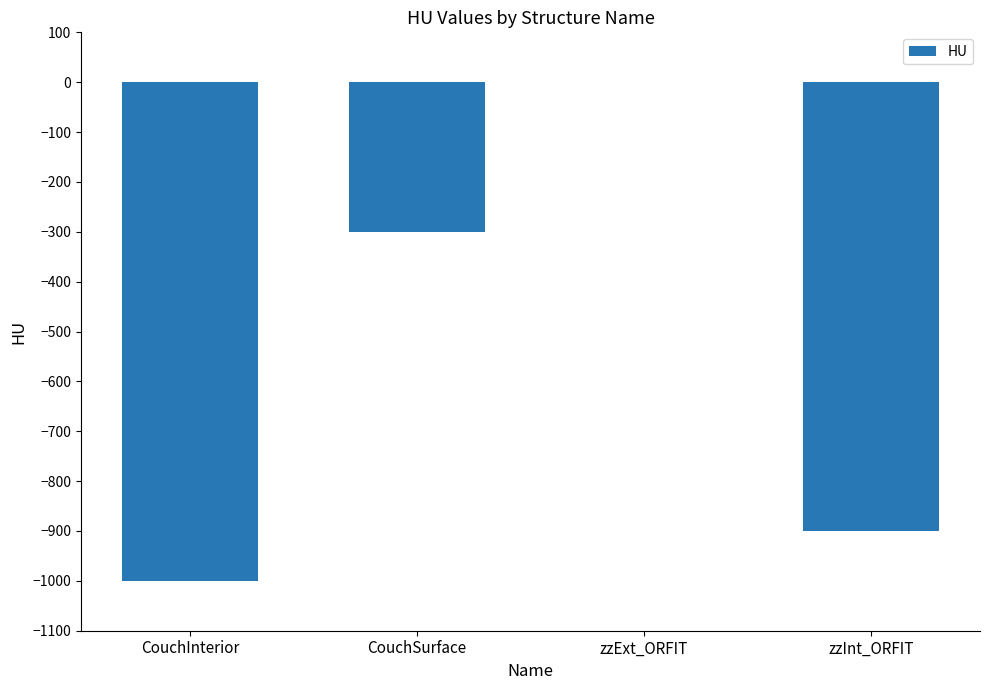

The chart shows a value of -300 at CouchSurface. True or false?

True